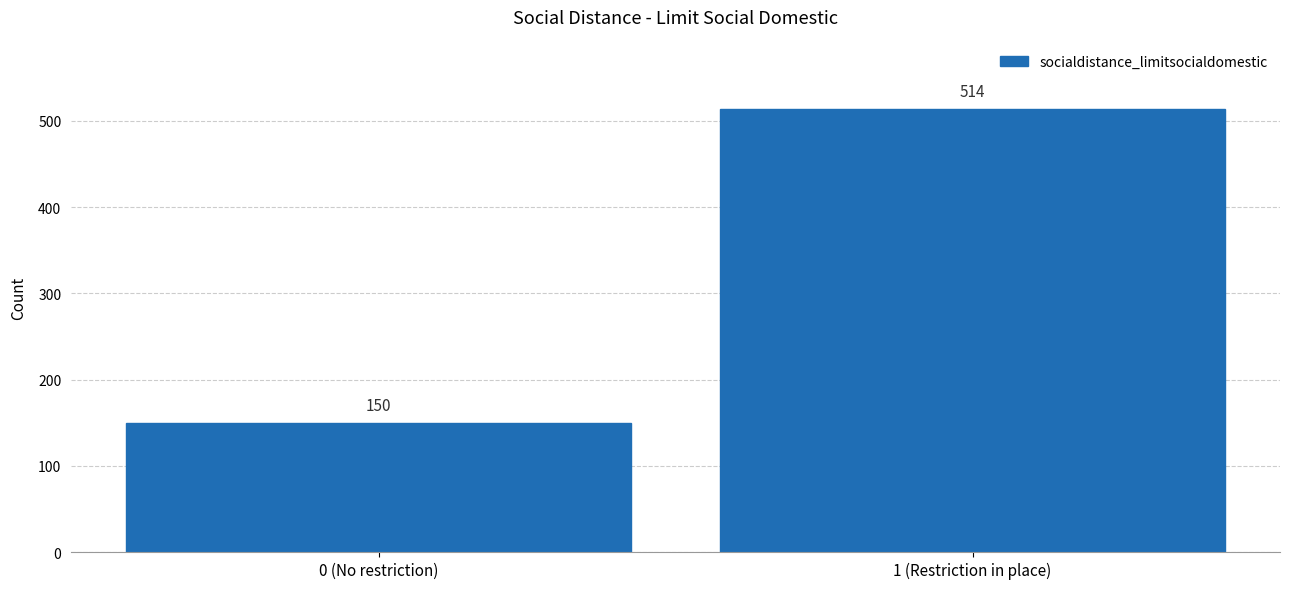

Reading left to right, what are all the values shown in this chart?

150	514